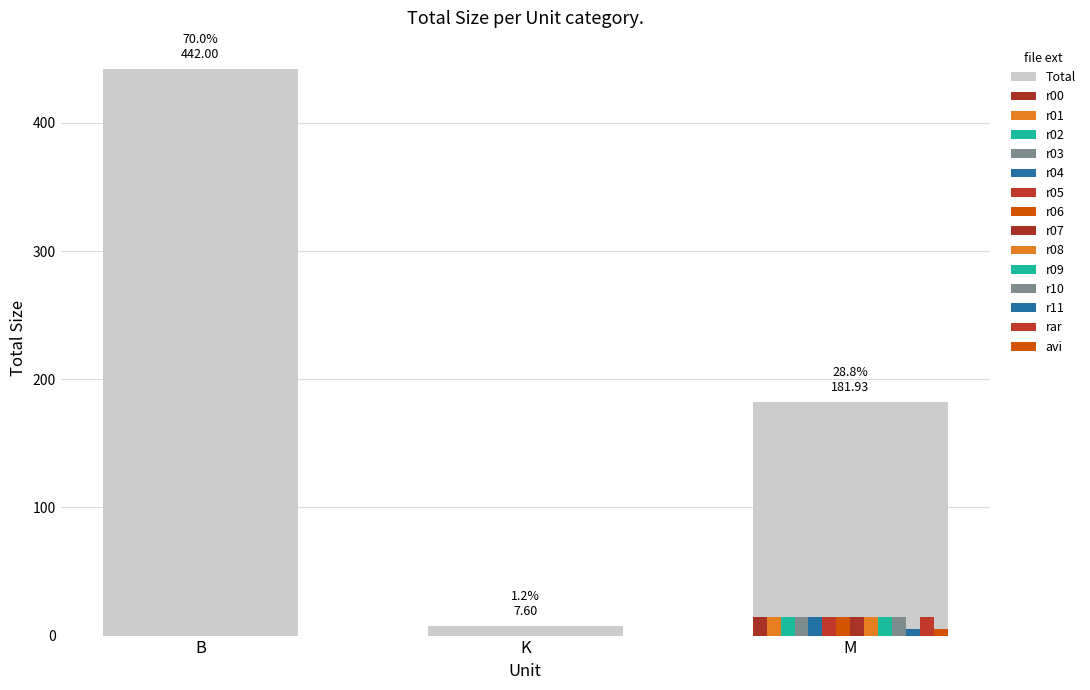

What position from the left is K?

2